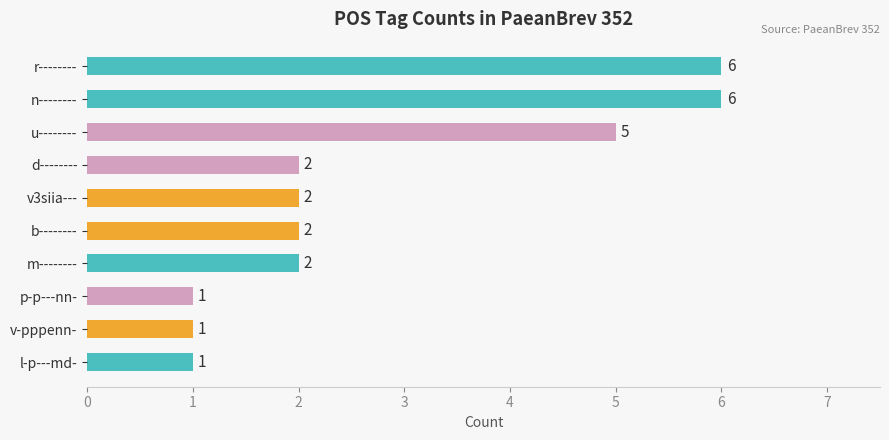

How many data points does each series have?

10